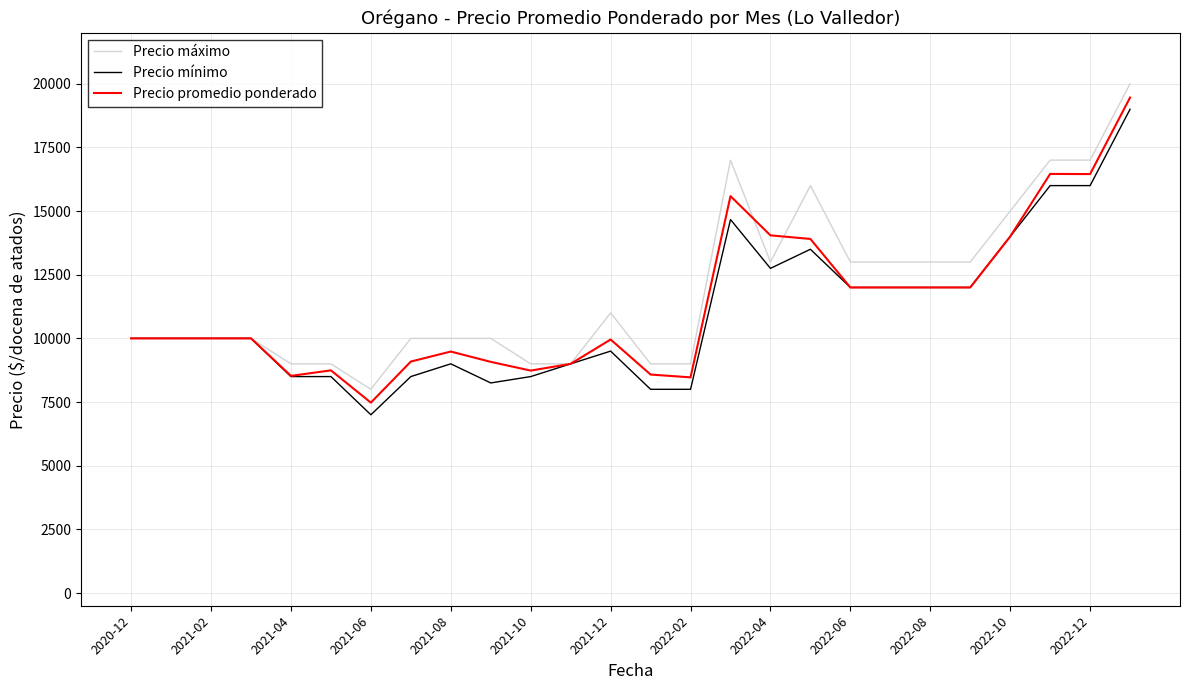

What is the greatest value displayed?

20000